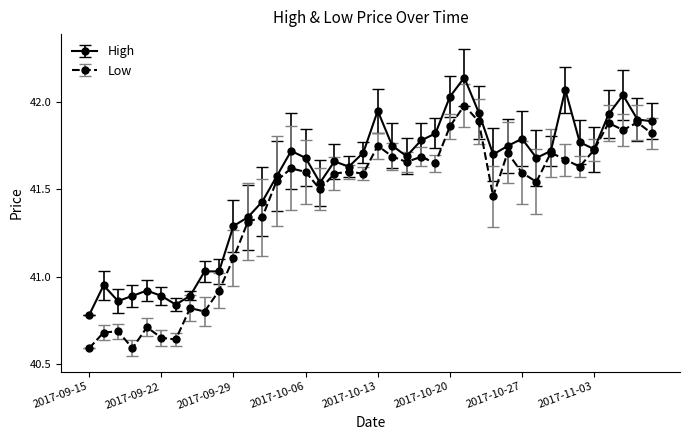

At how many categories does at least one series exceed 41?

32